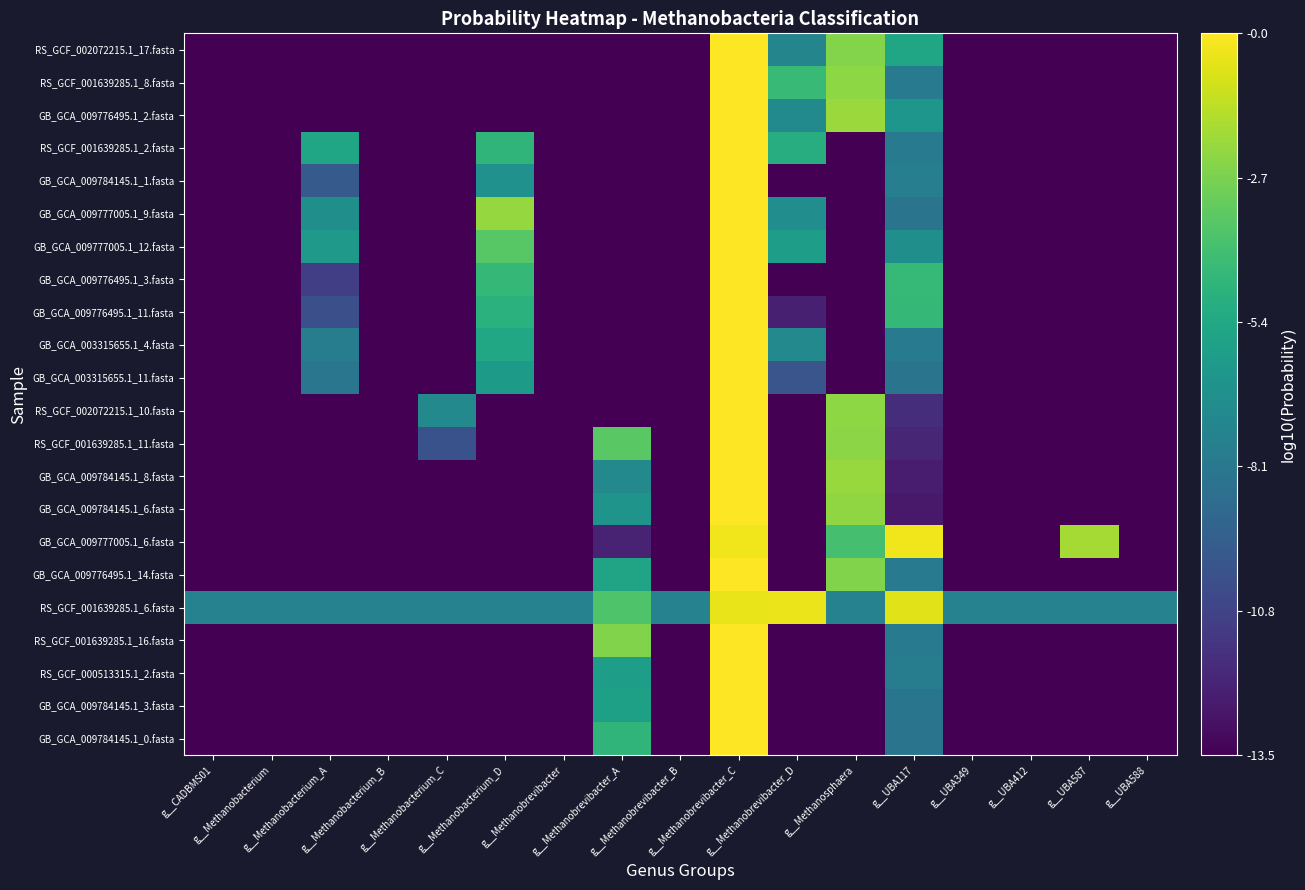

How many distinct data groups are displayed?

22